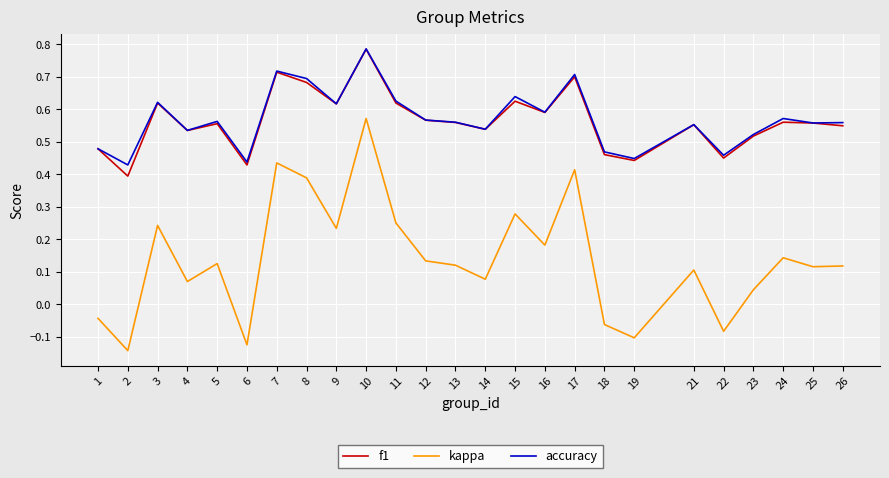

Which series has the largest range (max minus min)?

kappa